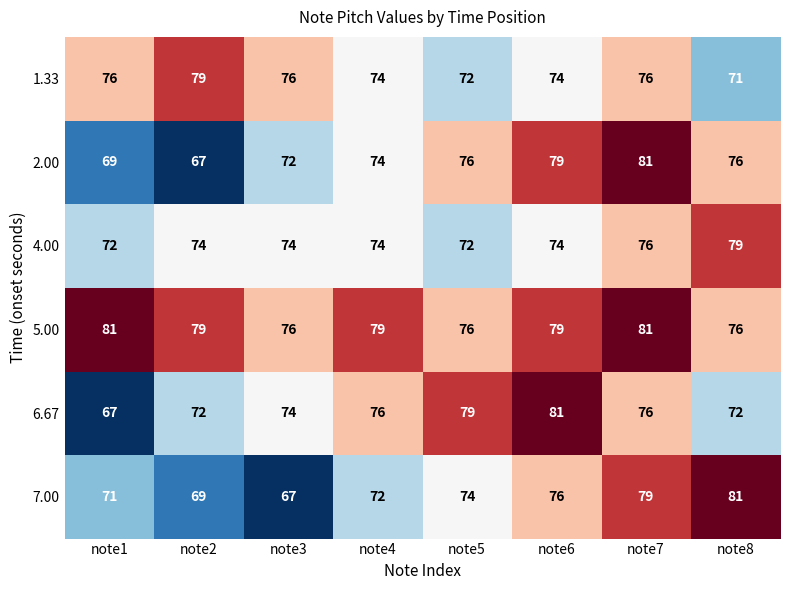

What is the difference between the highest and lowest values at note3?

9